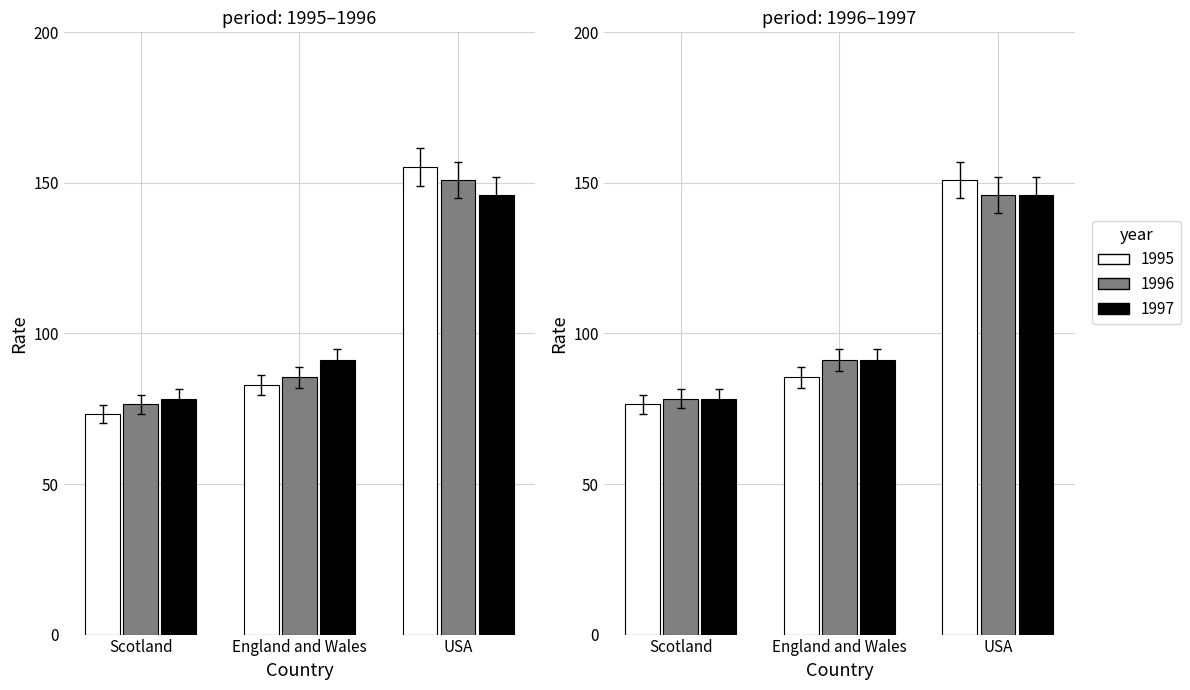

The value of 1995 at England and Wales is 105.1. True or false?

False